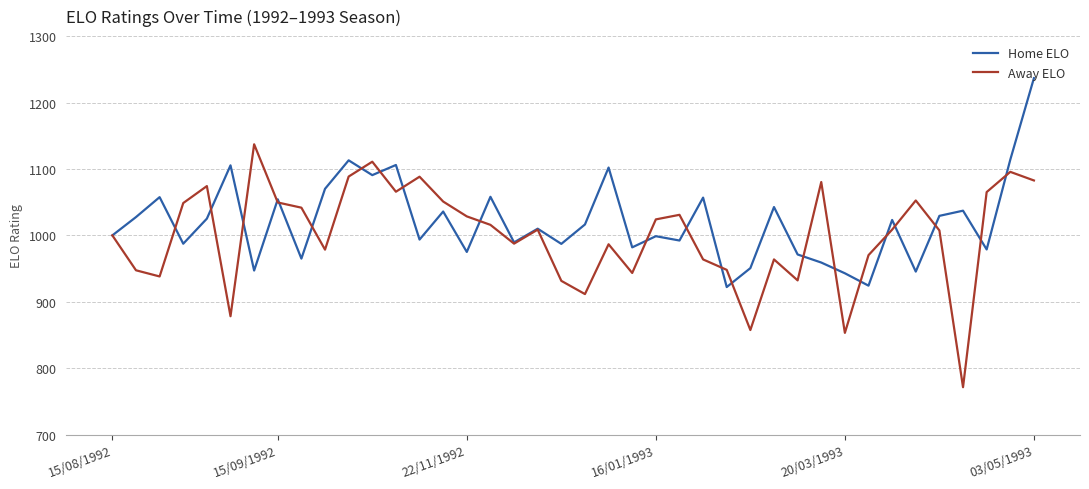

What is the maximum value for Away ELO?

1137.1